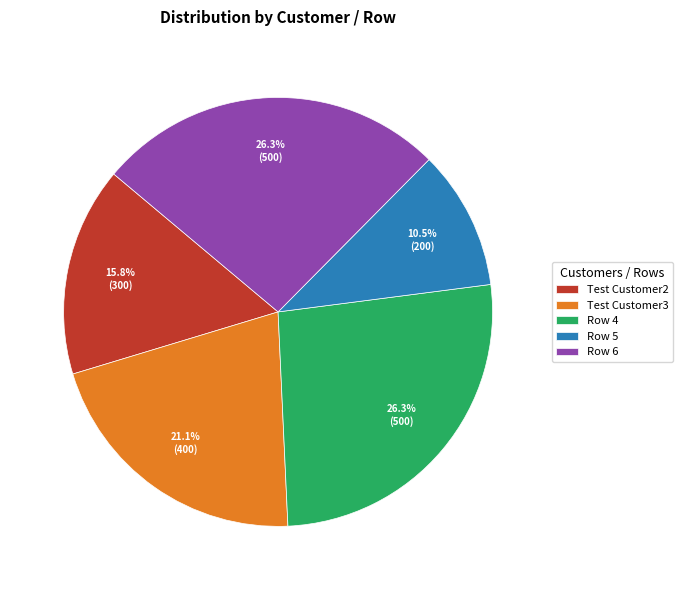

Do Test Customer2 and Row 4 together represent more than half of the pie?

No